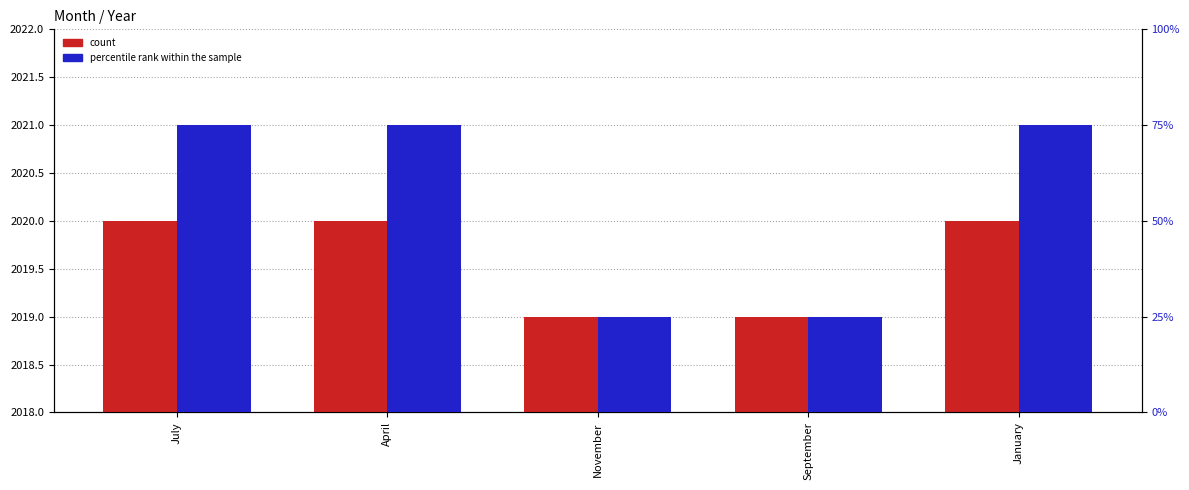

At which category does the chart reach its minimum across all series?

November